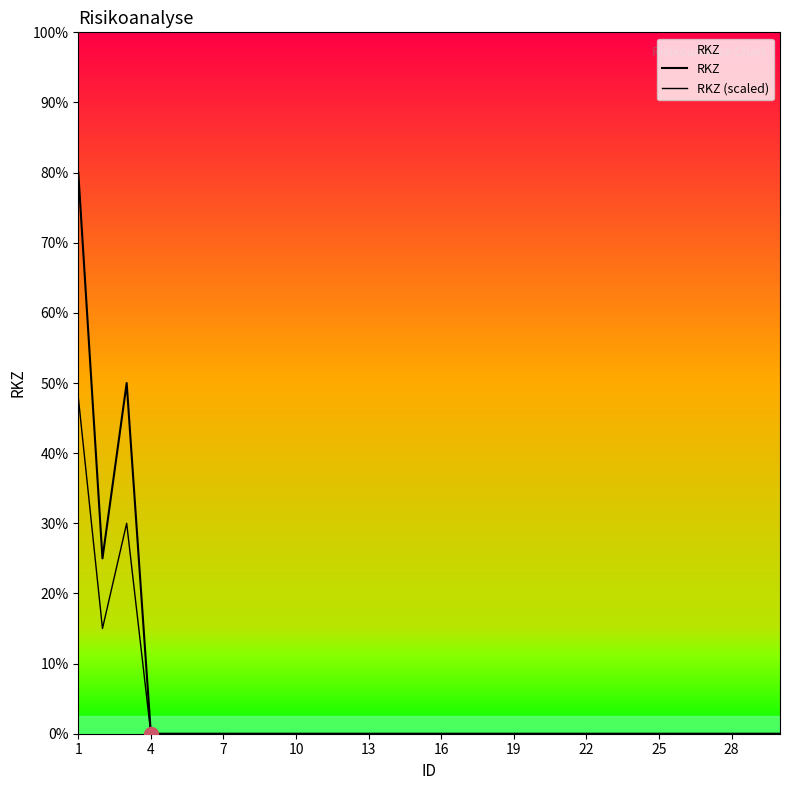

At how many categories does at least one series exceed 0?

3